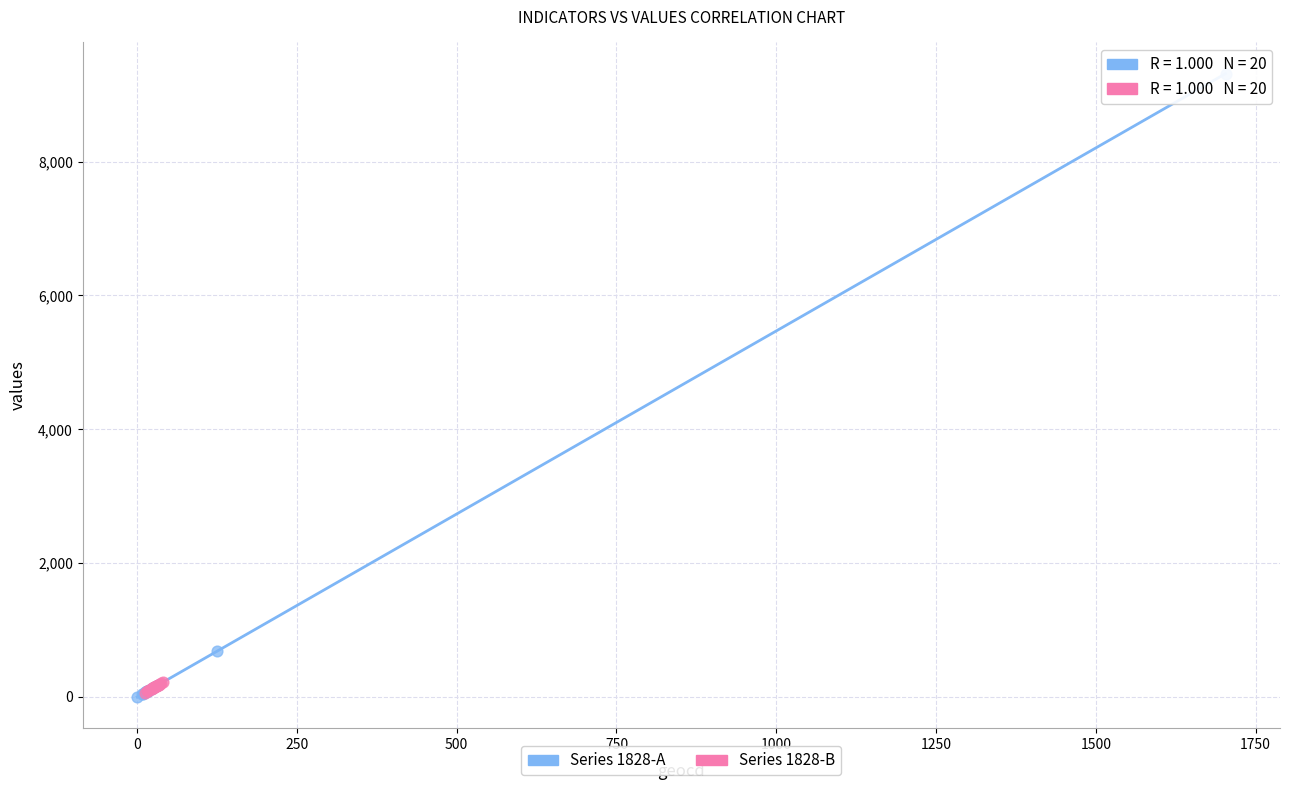

Which series contains the highest Y value?

Series 1828-A